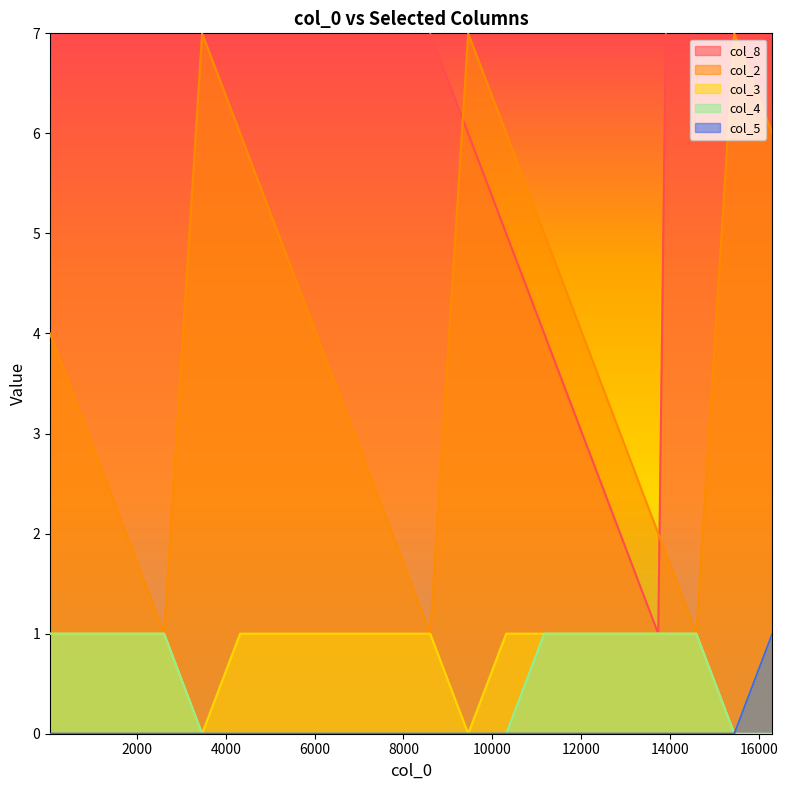

What is the sum of all col_8 values?

243